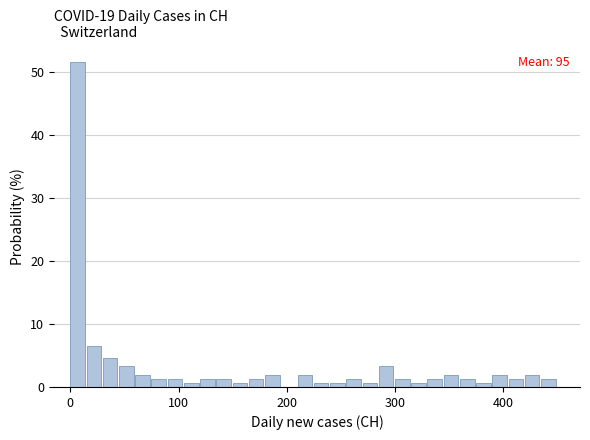

Read against the x-axis, roughly where is the centre of the tallest bar?

10